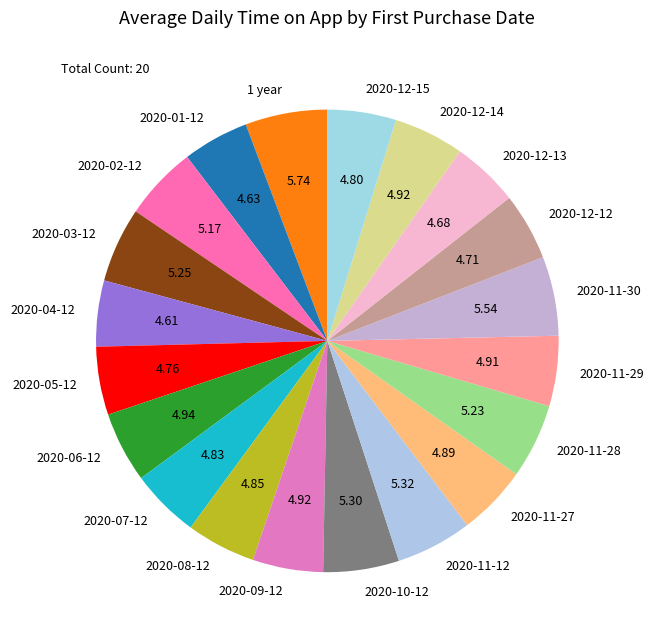

Does 2020-07-12 represent more than half of the total?

No